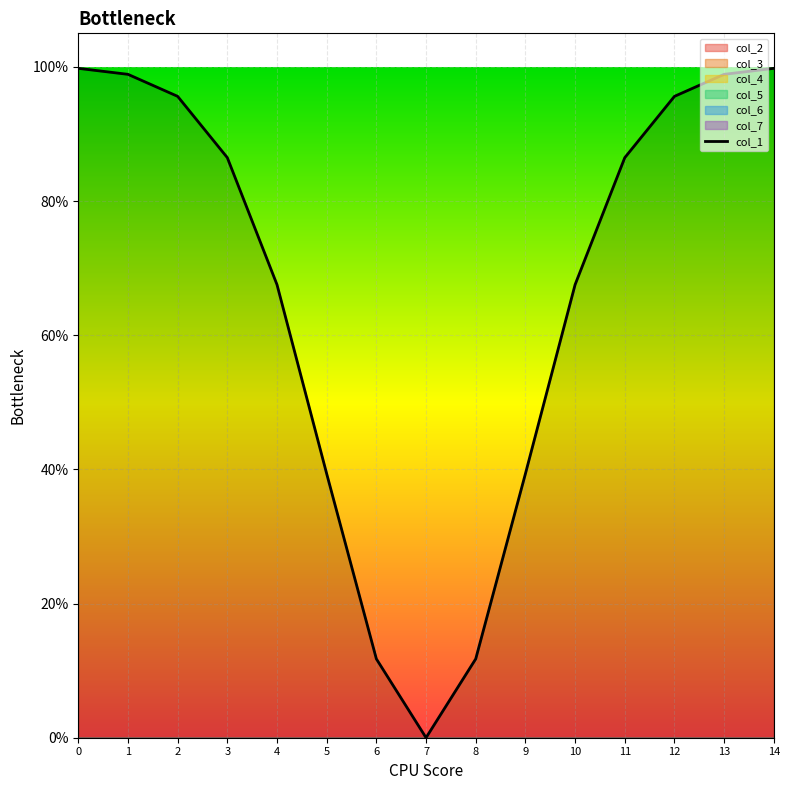

How many values are above zero?

14